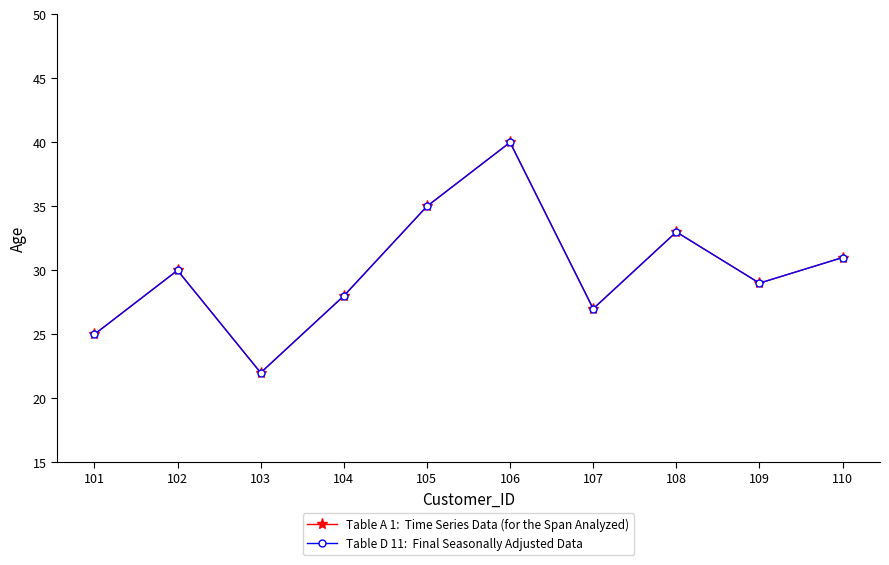

Reading right to left, list all the values displayed in this chart.

Table A 1:  Time Series Data (for the Span Analyzed): 110=31	109=29	108=33	107=27	106=40	105=35	104=28	103=22	102=30	101=25
Table D 11:  Final Seasonally Adjusted Data: 110=31	109=29	108=33	107=27	106=40	105=35	104=28	103=22	102=30	101=25